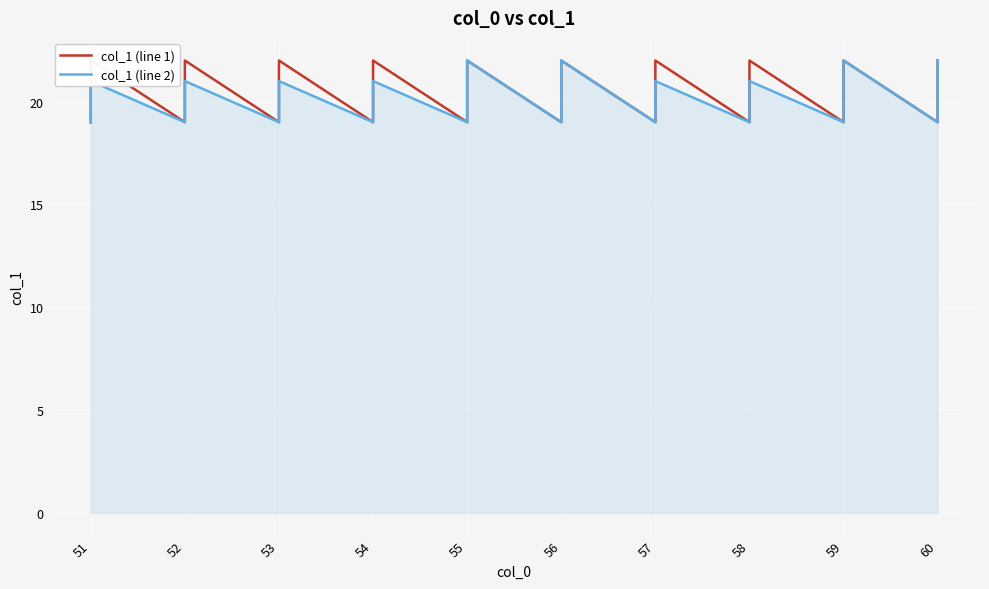

Is it true that col_1 (line 2) equals 31 at 55?

False